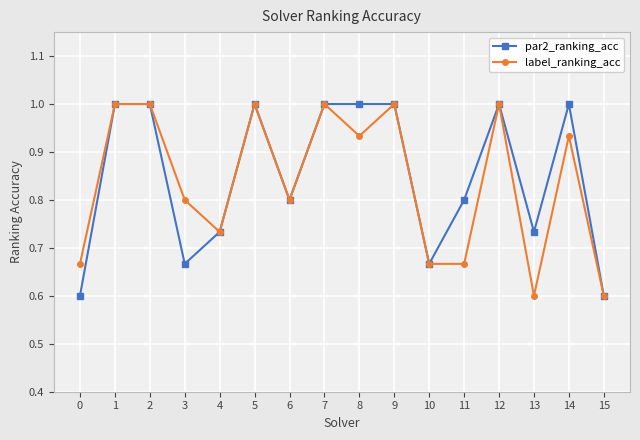

True or false: label_ranking_acc has more than 1 interior local peaks.

True